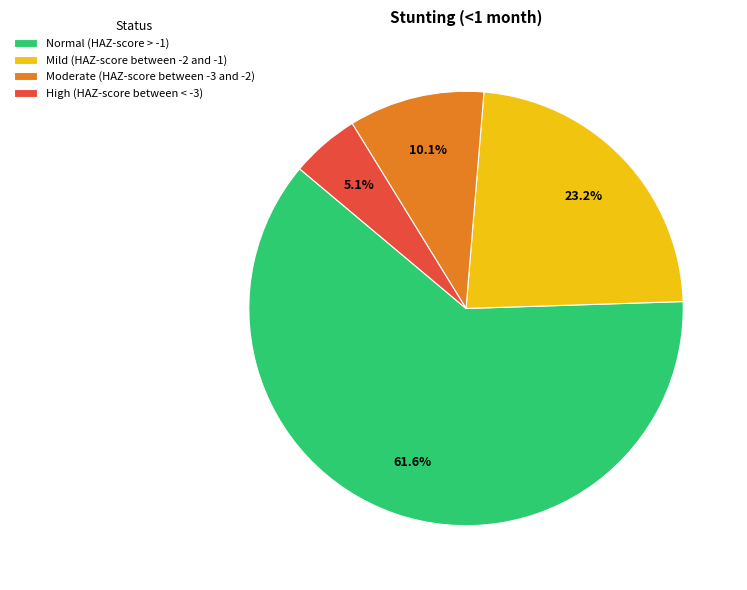

To the nearest percent, what is the combined percentage of Mild (HAZ-score between -2 and -1) and Normal (HAZ-score > -1)?

85%